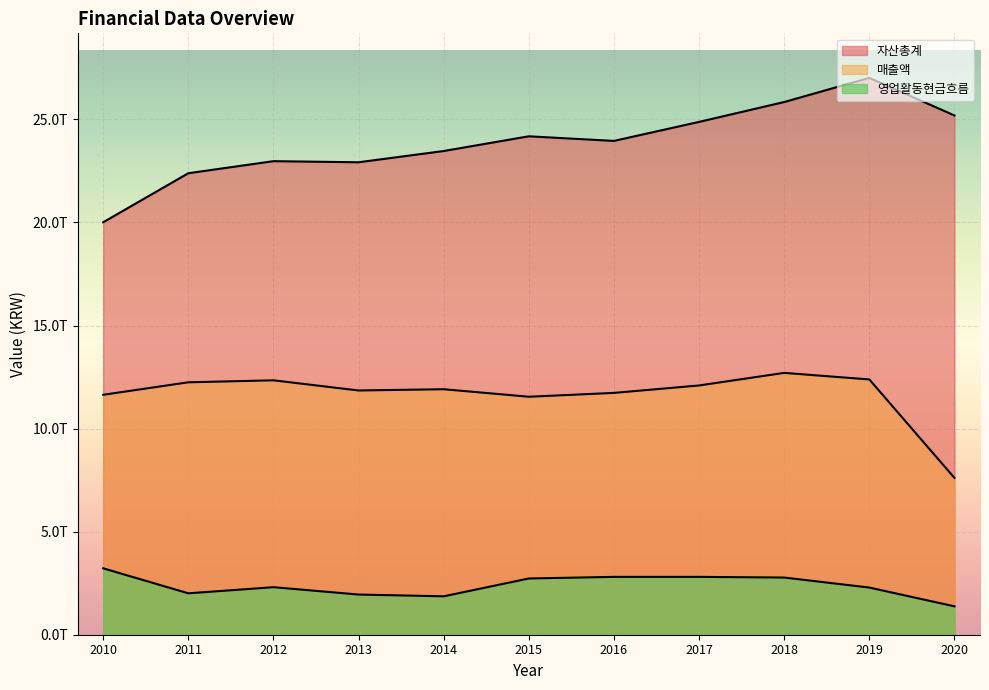

True or false: 영업활동현금흐름 has a value of 2008976781190 at 2011.

True